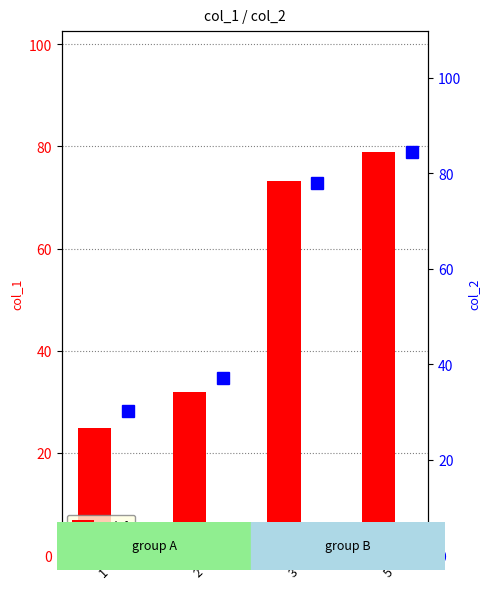

At how many categories does at least one series exceed 41?

2